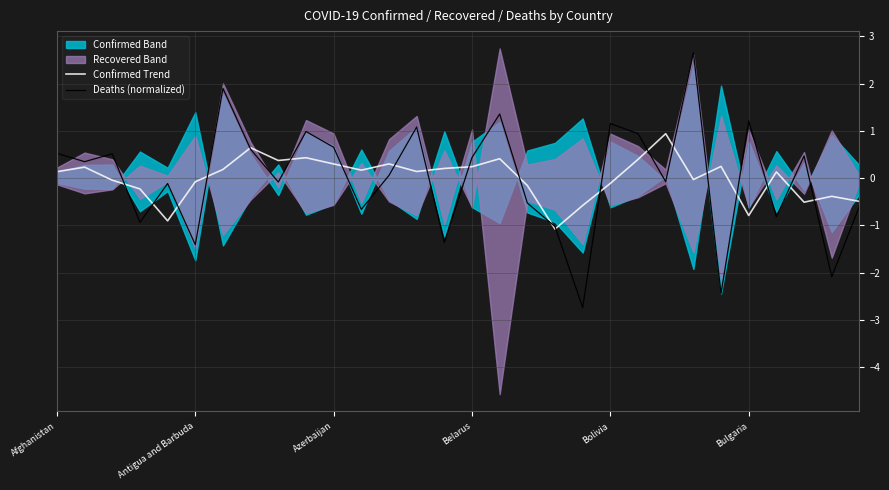

What is the difference between the maximum and second lowest values in the Deaths (normalized) series?

5.1